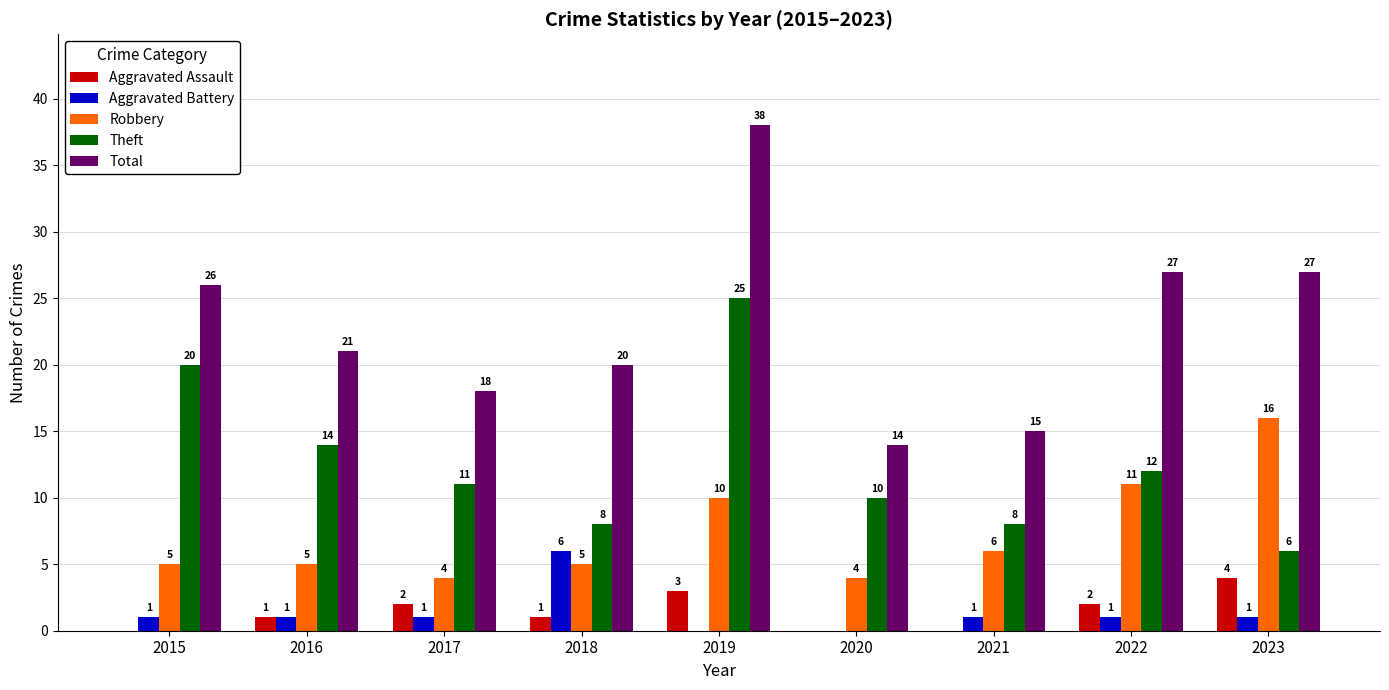

What is the total value across all series at 2022?

53